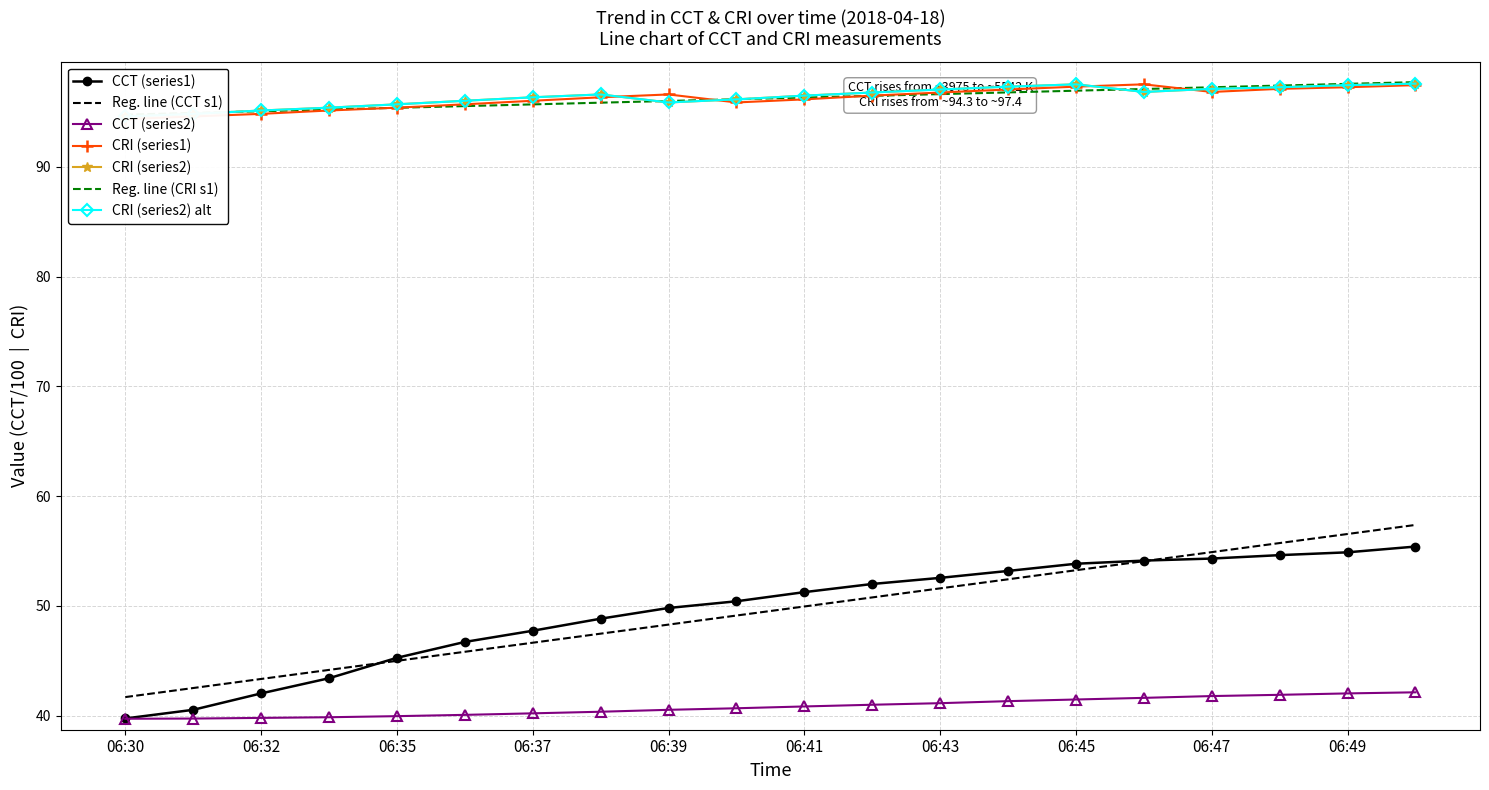

Reading left to right, transcribe all the data shown in this chart.

CCT (series1): 06:30=39.8	06:31=40.5	06:32=42.0	06:34=43.4	06:35=45.3	06:36=46.7	06:37=47.7	06:38=48.8	06:39=49.8	06:40=50.4	06:41=51.3	06:42=52.0	06:43=52.6	06:44=53.2	06:45=53.8	06:46=54.1	06:47=54.3	06:48=54.6	06:49=54.9	06:50=55.4
CCT (series2): 06:30=39.7	06:31=39.7	06:32=39.8	06:34=39.9	06:35=40.0	06:36=40.1	06:37=40.2	06:38=40.4	06:39=40.5	06:40=40.7	06:41=40.8	06:42=41.0	06:43=41.1	06:44=41.3	06:45=41.5	06:46=41.6	06:47=41.8	06:48=41.9	06:49=42.0	06:50=42.1
CRI (series1): 06:30=94.3	06:31=94.6	06:32=94.8	06:34=95.1	06:35=95.4	06:36=95.7	06:37=96.0	06:38=96.3	06:39=96.6	06:40=95.9	06:41=96.1	06:42=96.5	06:43=96.8	06:44=97.0	06:45=97.3	06:46=97.5	06:47=96.8	06:48=97.1	06:49=97.3	06:50=97.4
CRI (series2): 06:30=94.6	06:31=94.8	06:32=95.1	06:34=95.4	06:35=95.7	06:36=96.0	06:37=96.3	06:38=96.6	06:39=95.9	06:40=96.1	06:41=96.5	06:42=96.8	06:43=97.0	06:44=97.3	06:45=97.5	06:46=96.8	06:47=97.1	06:48=97.3	06:49=97.4	06:50=97.6
col_0 index: 06:30=41.7	06:31=42.5	06:32=43.4	06:34=44.2	06:35=45.0	06:36=45.8	06:37=46.7	06:38=47.5	06:39=48.3	06:40=49.1	06:41=50.0	06:42=50.8	06:43=51.6	06:44=52.4	06:45=53.3	06:46=54.1	06:47=54.9	06:48=55.7	06:49=56.6	06:50=57.4